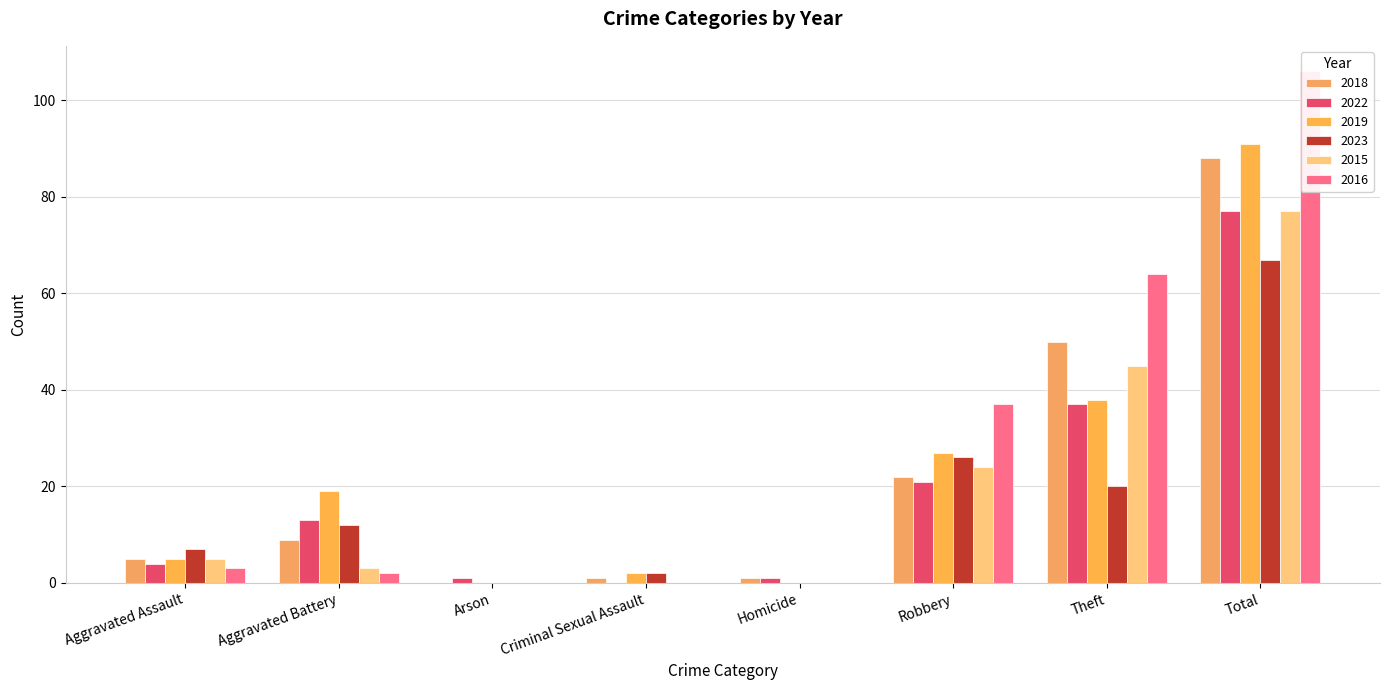

What is the label of the 6th bar from the right?

Arson